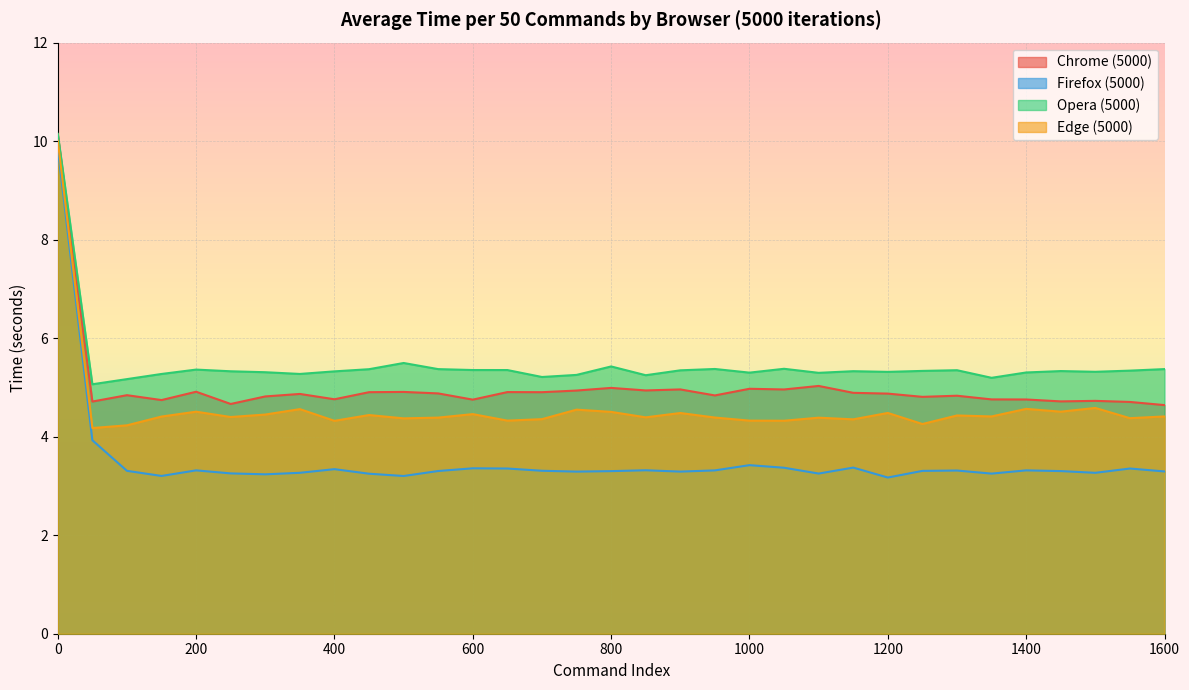

Is it true that Edge (5000) equals 4.4 at 1600?

True